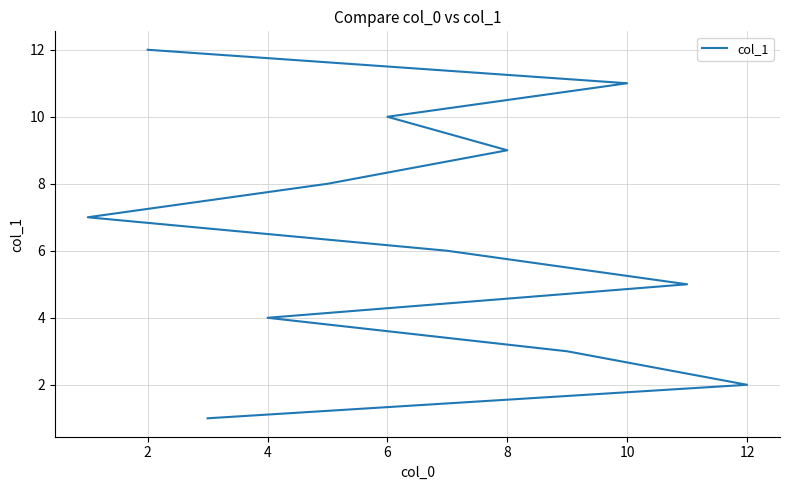

What is the smallest value displayed?

1